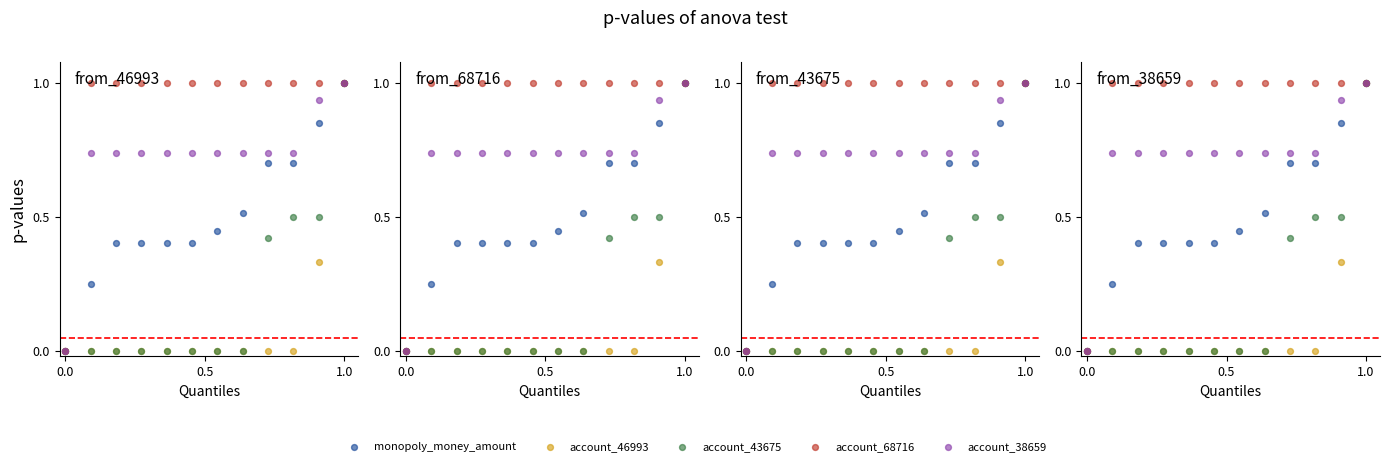

What is the total value across all series at 1.0?

2.1